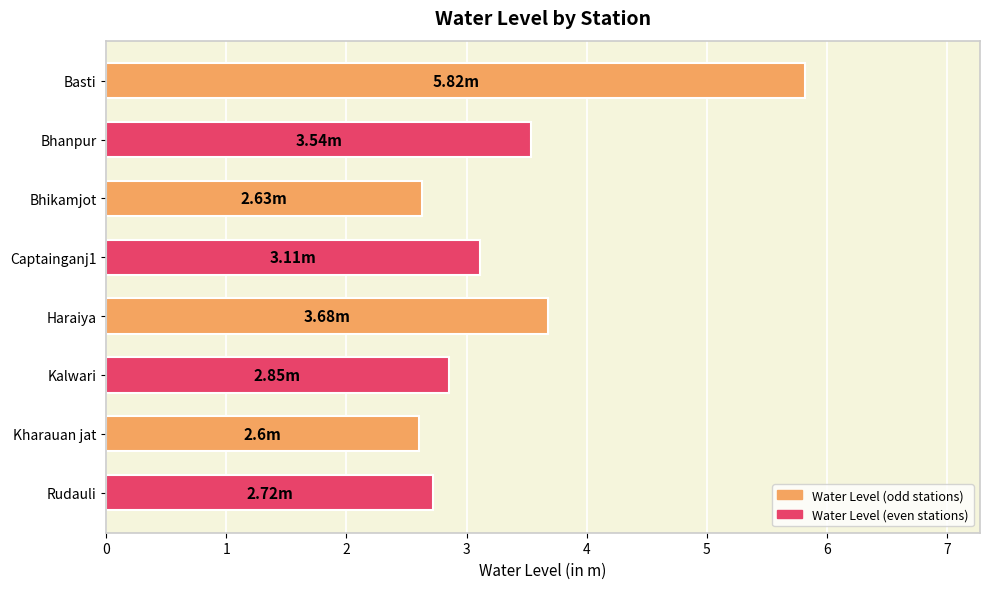

What is the label of the 8th bar from the bottom?

Basti